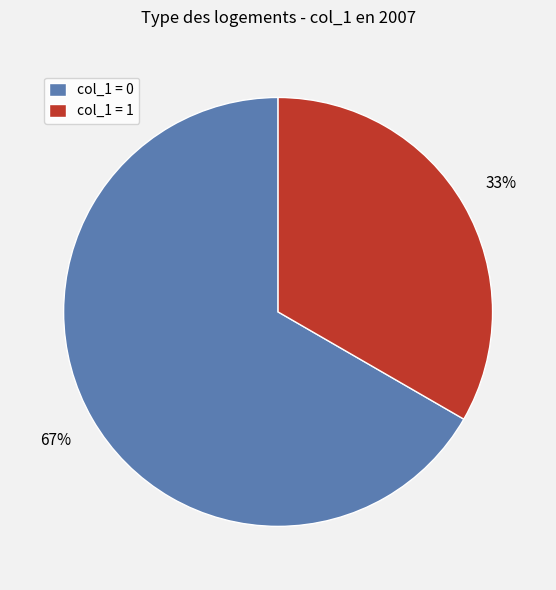

The col_1 = 1 slice represents 33% of the pie. True or false?

True